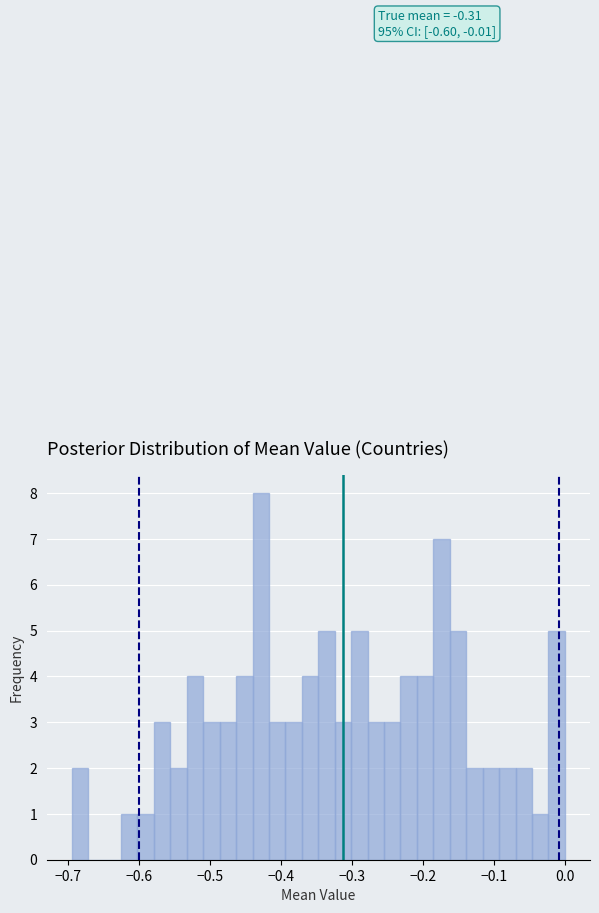

Read against the x-axis, roughly where is the centre of the tallest bar?

-0.43